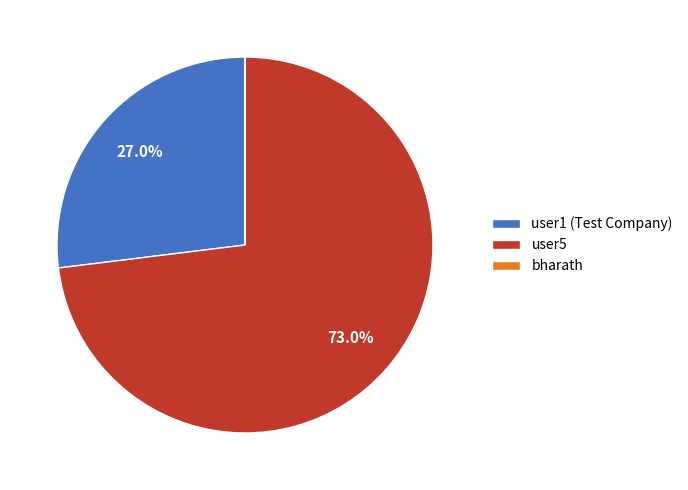

What portion of the pie excludes user5?

27.0%